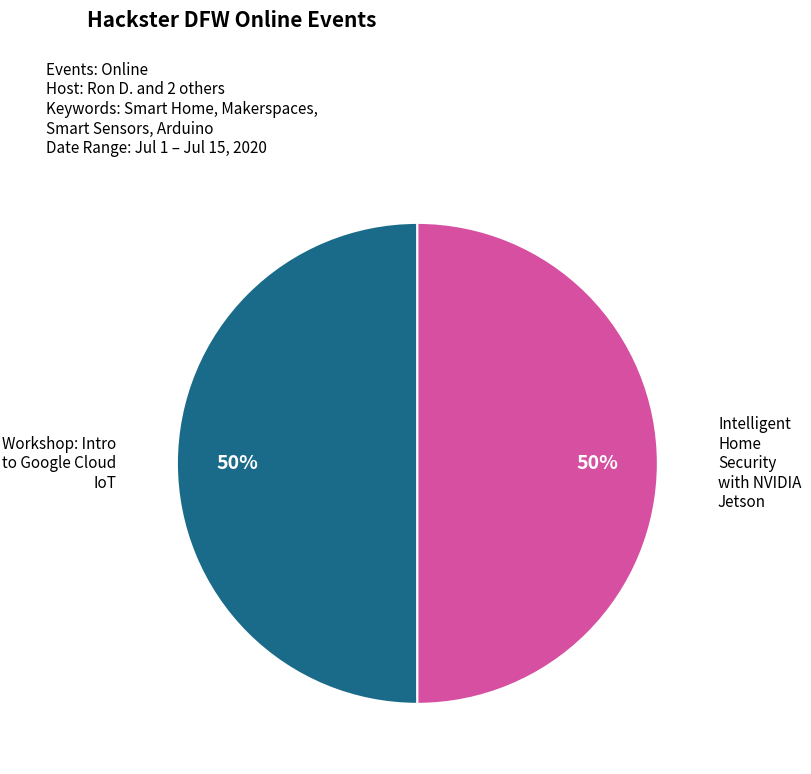

To the nearest percent, what is the average slice percentage?

50%